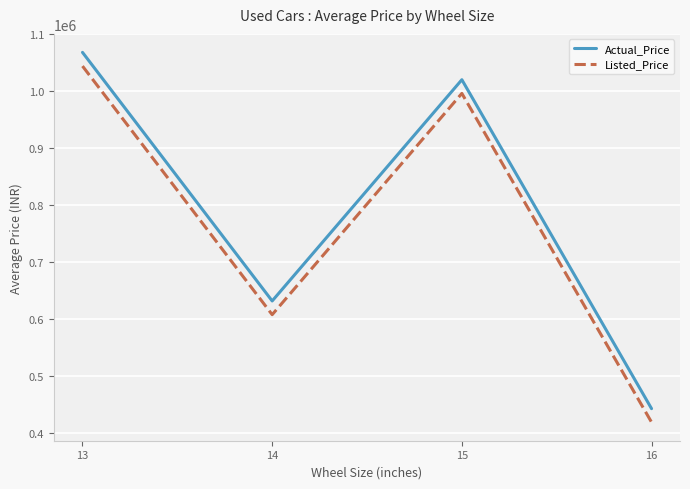

What is the sum of the Listed_Price values at 15 and 13?

2039999.9